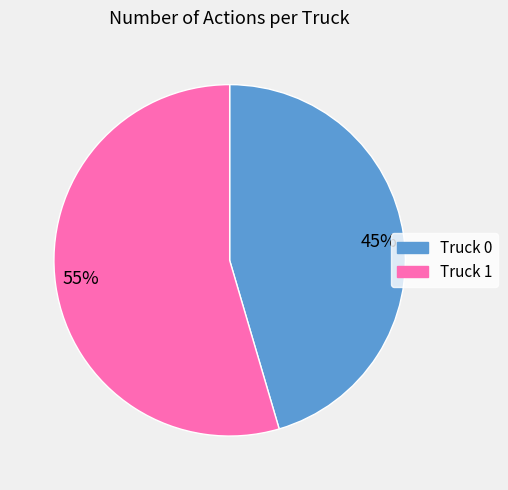

To the nearest percent, what is the combined percentage of Truck 0 and Truck 1?

100%